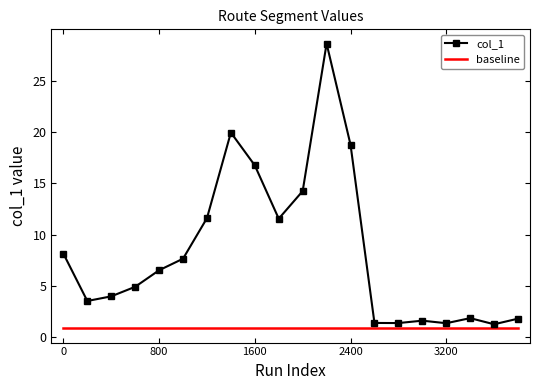

What is the difference between the maximum and minimum values in the col_1 series?

27.4